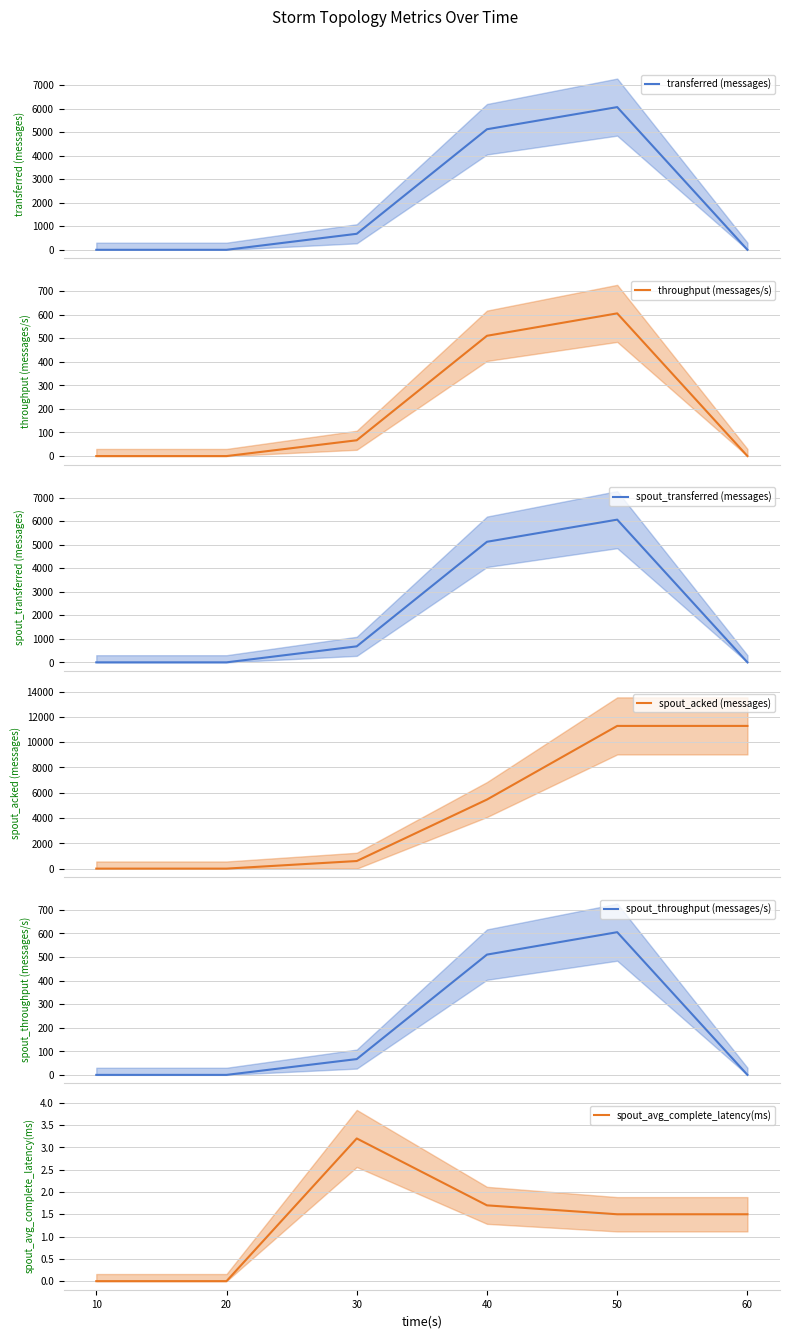

The value of spout_transferred (messages) at 60 is 2904.7. True or false?

False